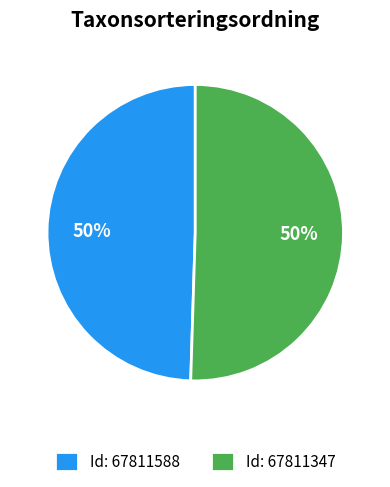

To the nearest percent, what is the combined percentage of Id: 67811347 and Id: 67811588?

100%